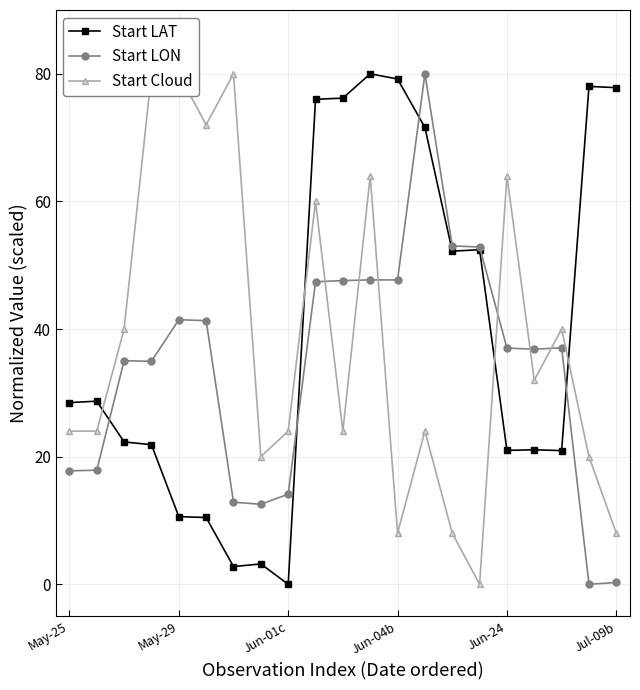

Which series ends up on top after the final intersection of Start LAT and Start Cloud?

Start LAT